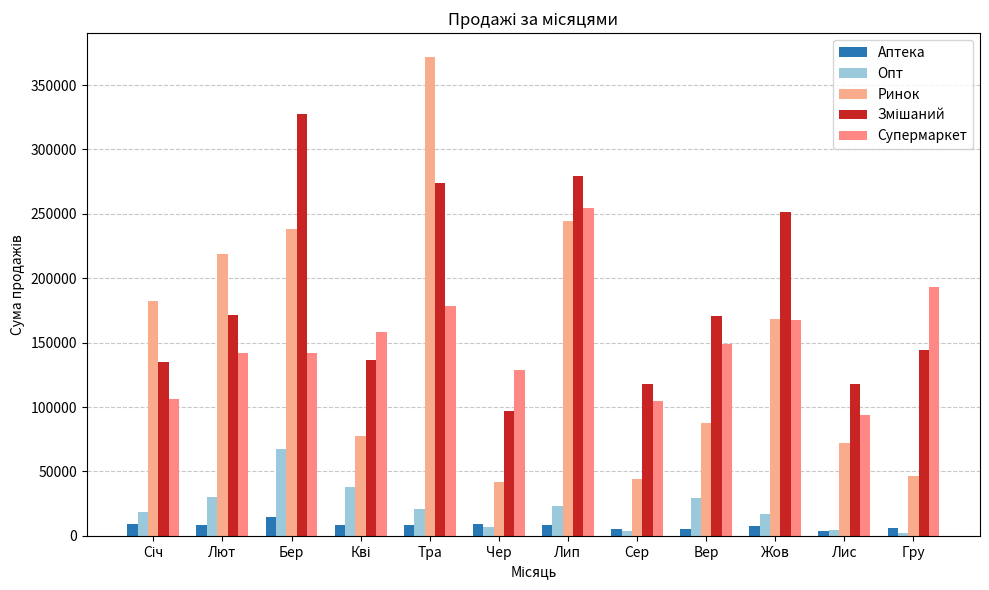

Which series has the widest spread of values?

Ринок